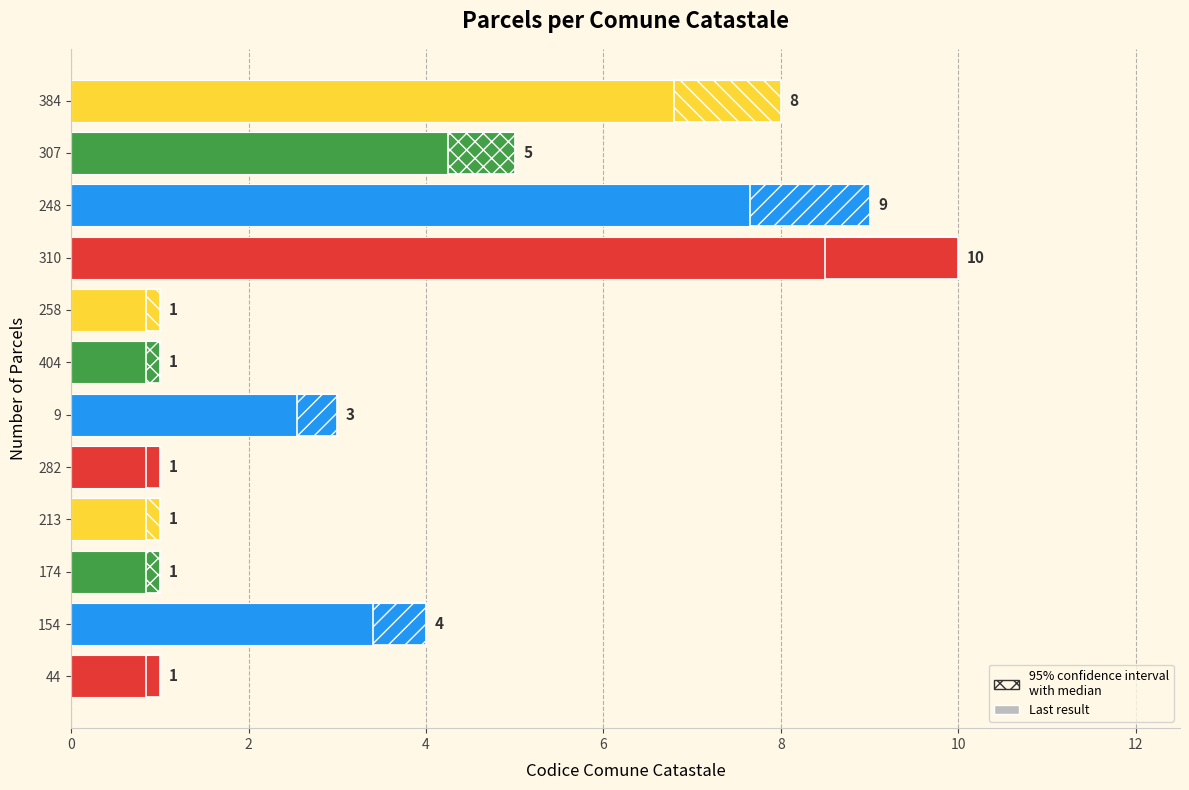

What is the minimum value shown in the chart?

1